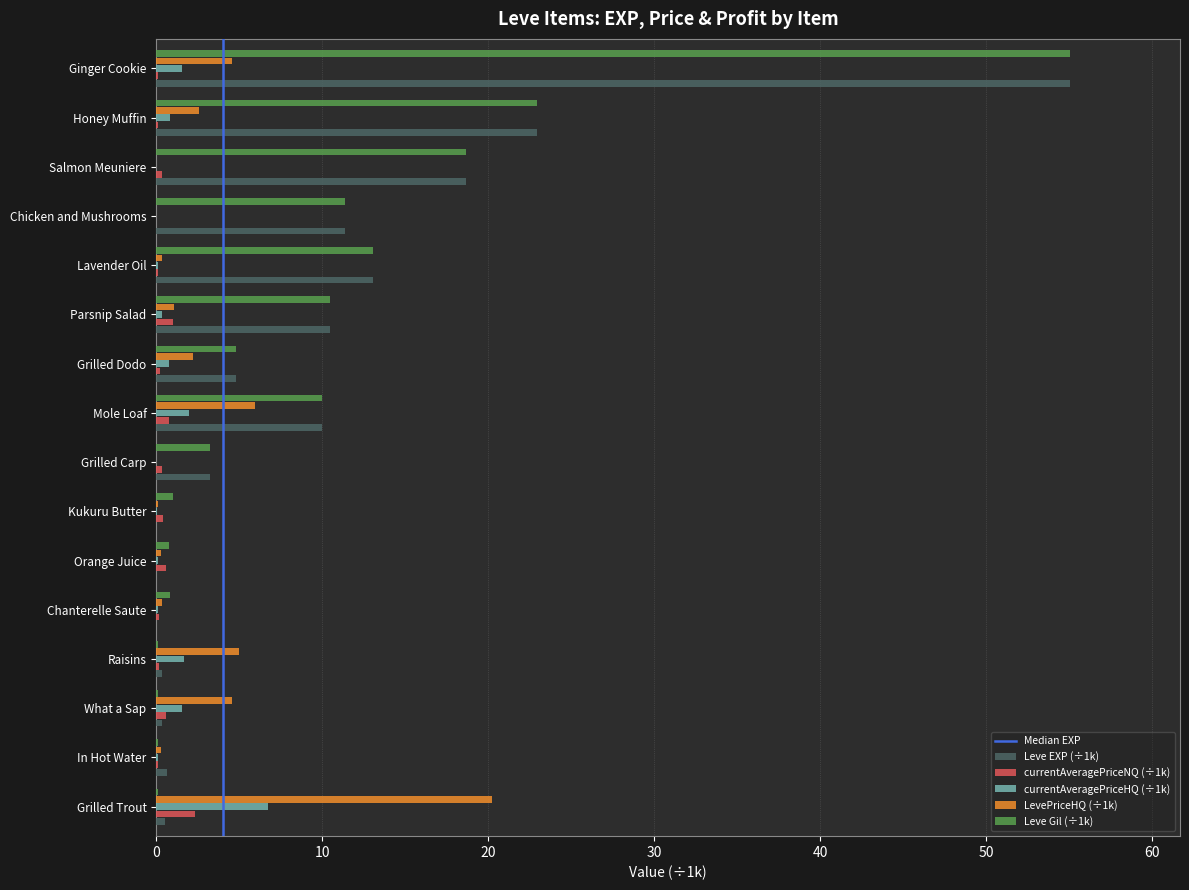

What is the sum of all LevePriceHQ (÷1k) values?

47.4